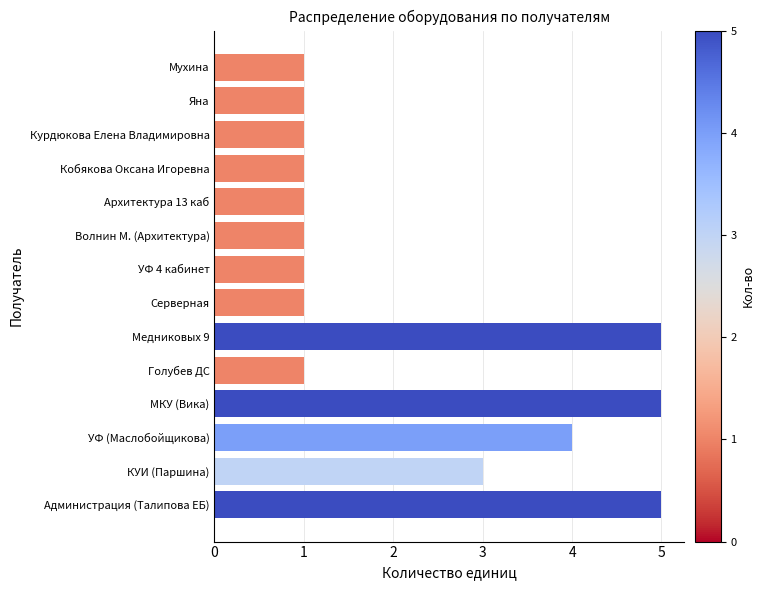

Reading bottom to top, transcribe all the data shown in this chart.

5	3	4	5	1	5	1	1	1	1	1	1	1	1